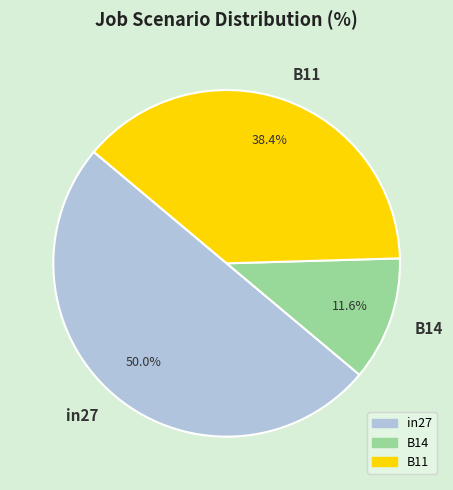

Between B11 and B14, which is larger?

B11